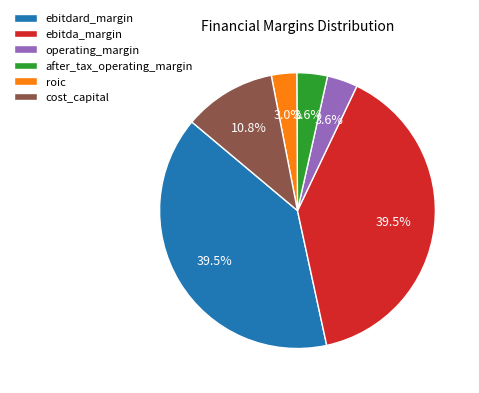

Combined, do ebitdard_margin and ebitda_margin account for over 50%?

Yes